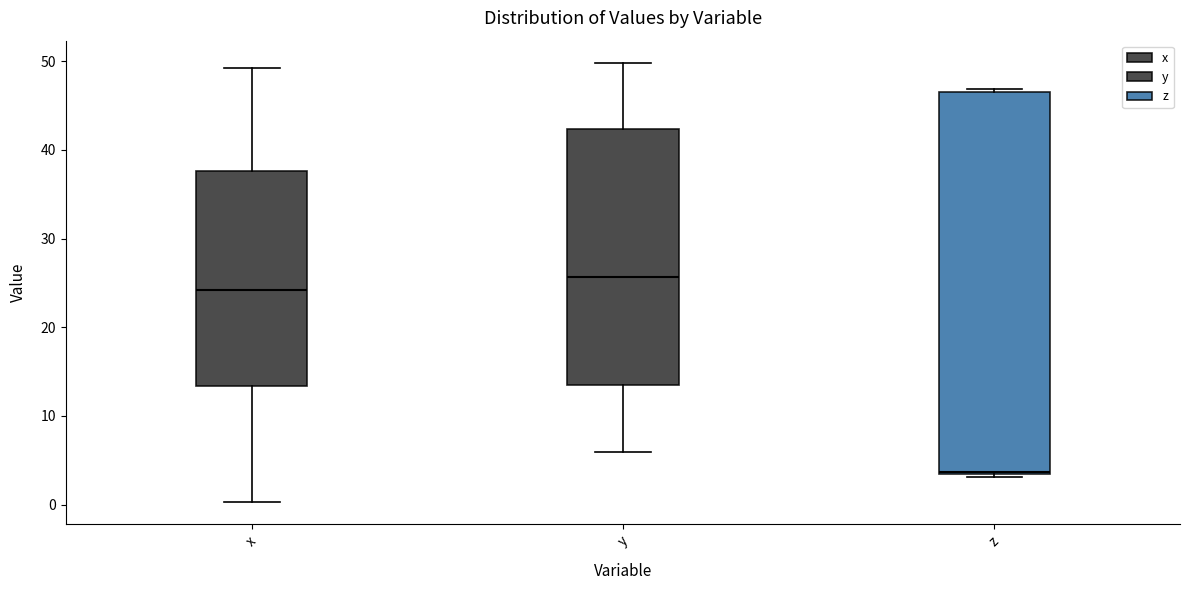

Comparing the boxes themselves (not the whiskers), which one is the tallest?

z